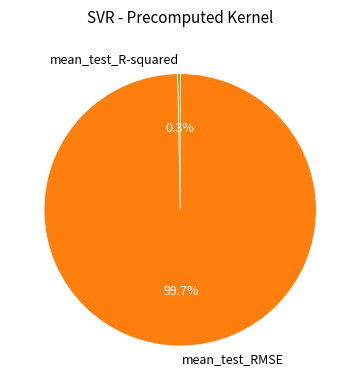

To the nearest percent, what portion does mean_test_RMSE represent?

100%